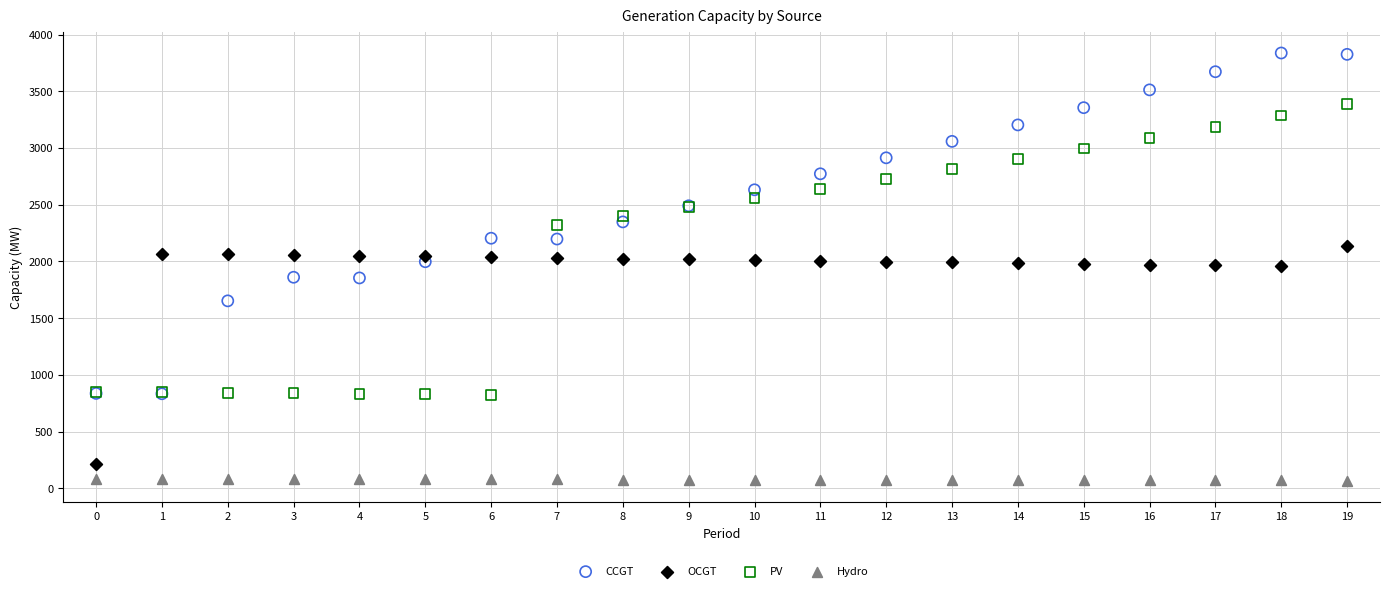

Which series has the largest Y range (max minus min)?

CCGT